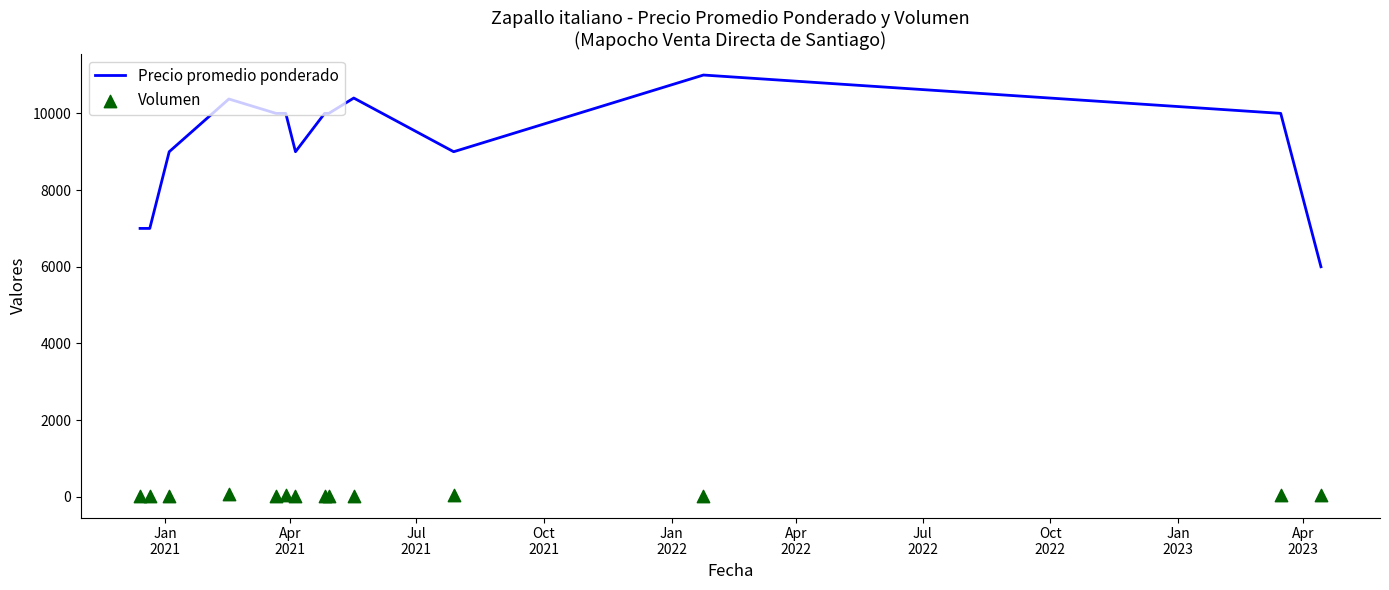

What is the total value across all series at Jul
2022?

9020